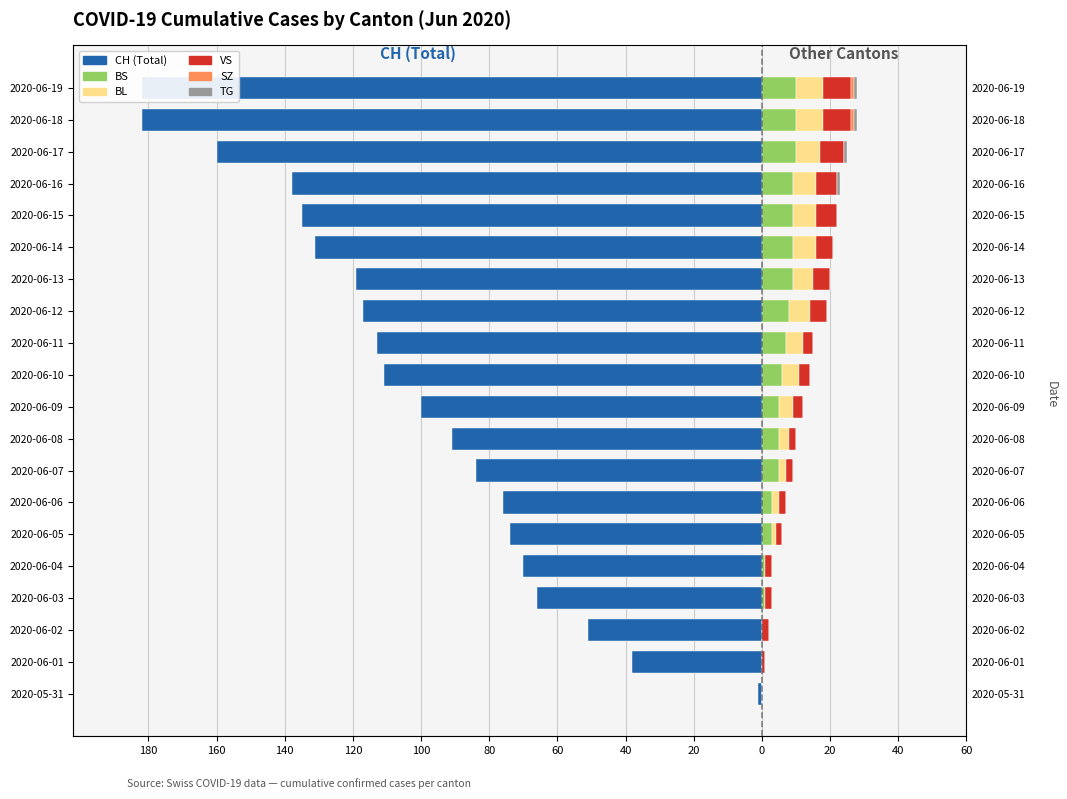

How many data points in VS are above 3?

8